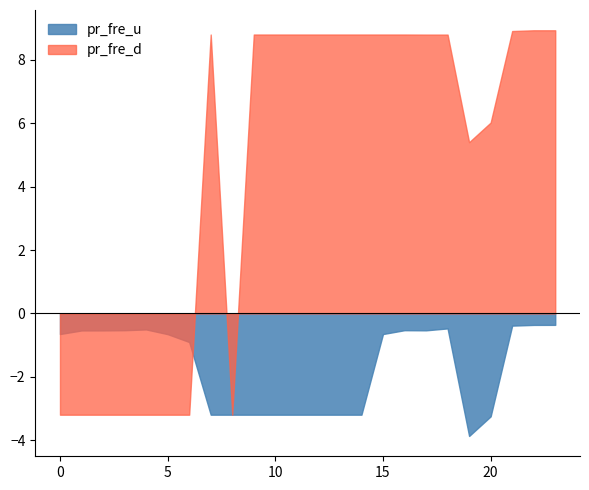

How many data points does each series have?

24